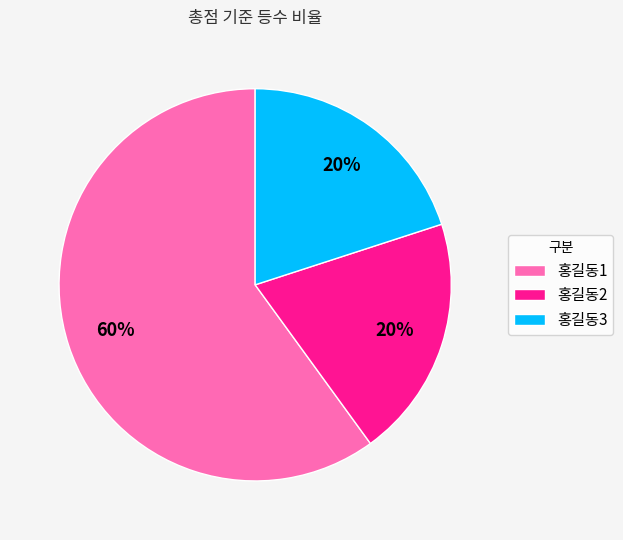

Is it true that 홍길동2 is 26% of the pie?

False